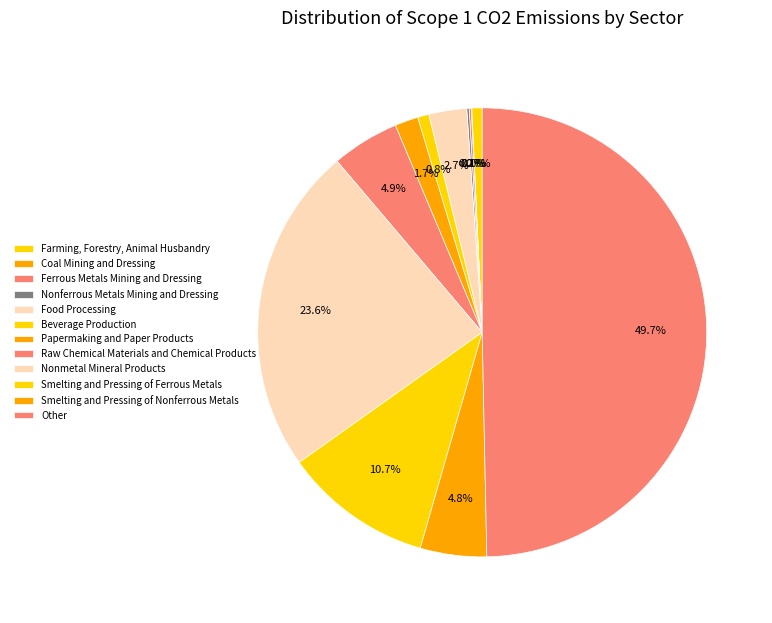

To the nearest percent, what is the difference between the Beverage Production and Smelting and Pressing of Nonferrous Metals slice percentages?

7%